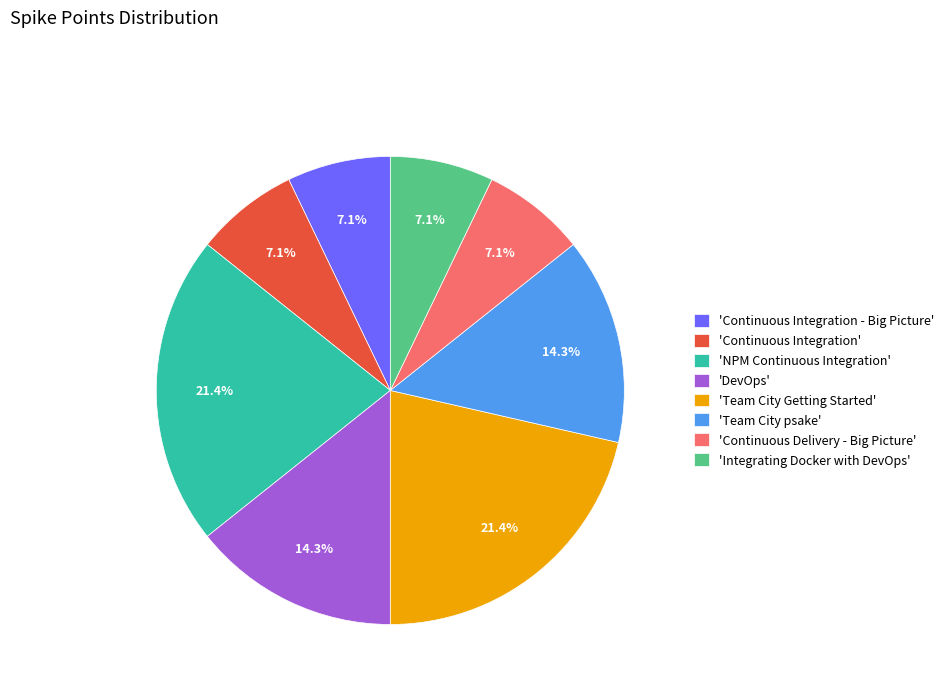

Combined, do 'Continuous Delivery - Big Picture' and 'DevOps' account for over 50%?

No